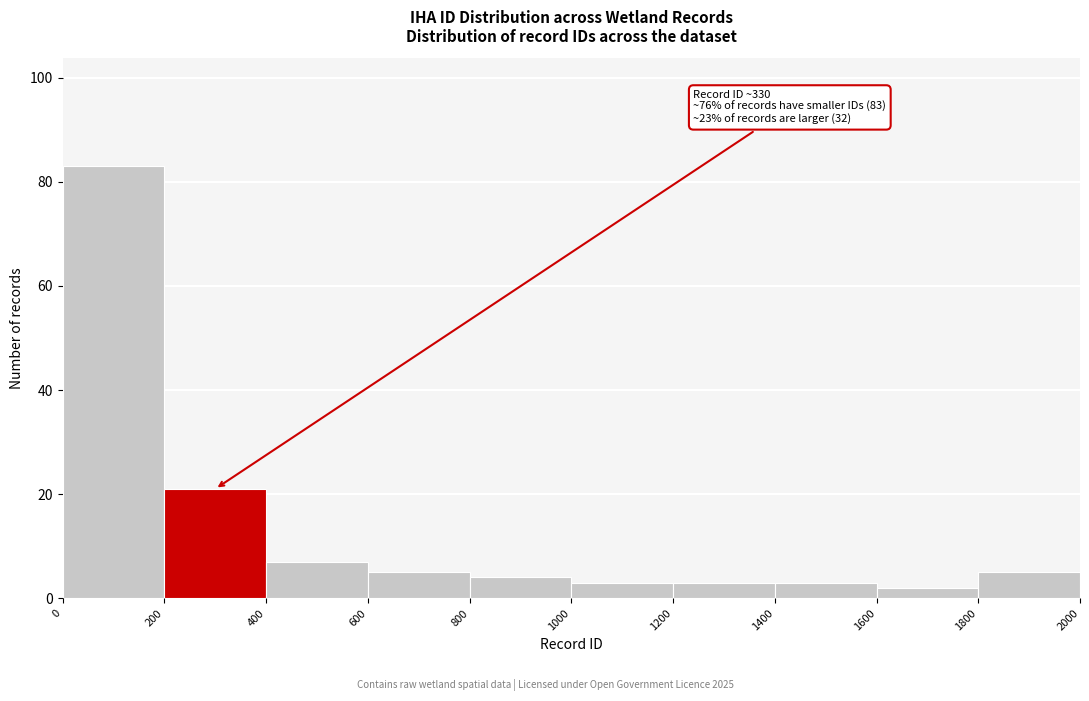

Over which range of the x-axis is the bar tallest?

0 to 200